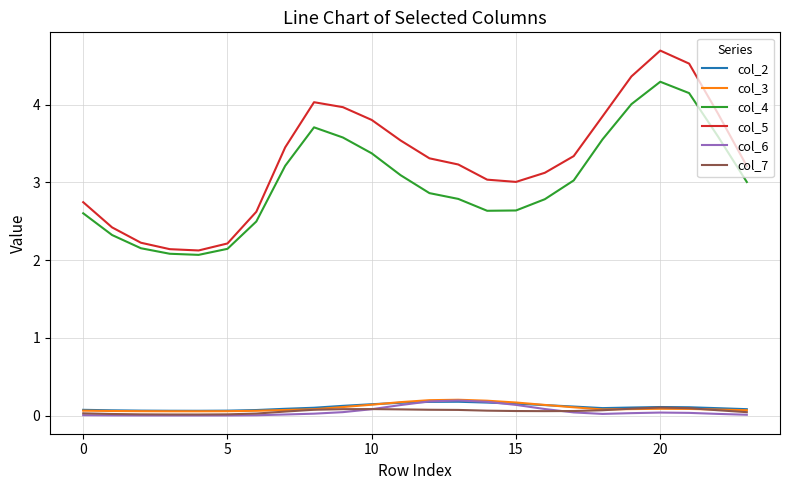

True or false: col_4 and col_5 intersect in this chart.

False